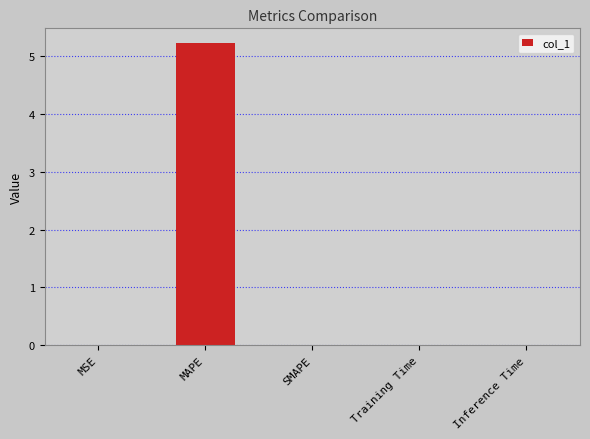

The chart shows a value of 5.2 at MAPE. True or false?

True